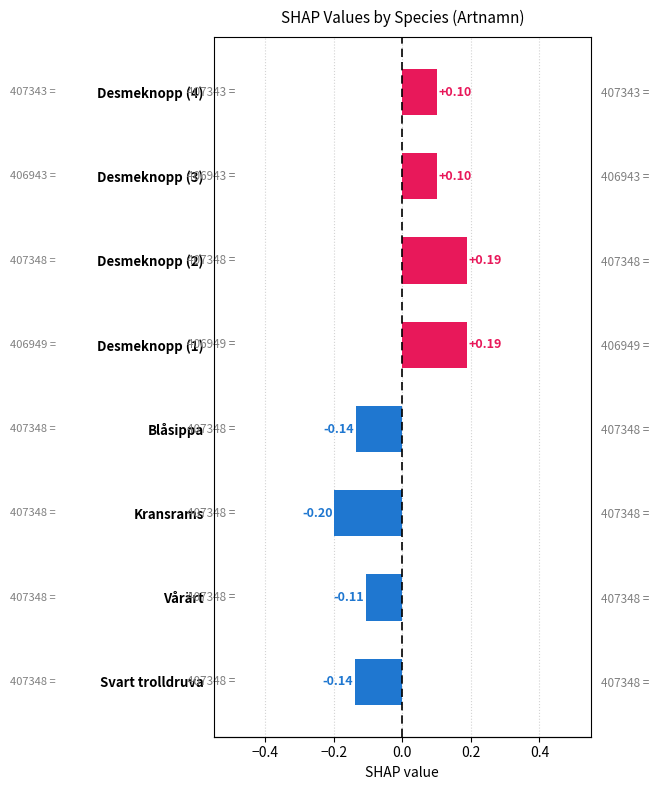

Reading right to left, what are all the values shown in this chart?

0.1	0.1	0.2	0.2	-0.1	-0.2	-0.1	-0.1